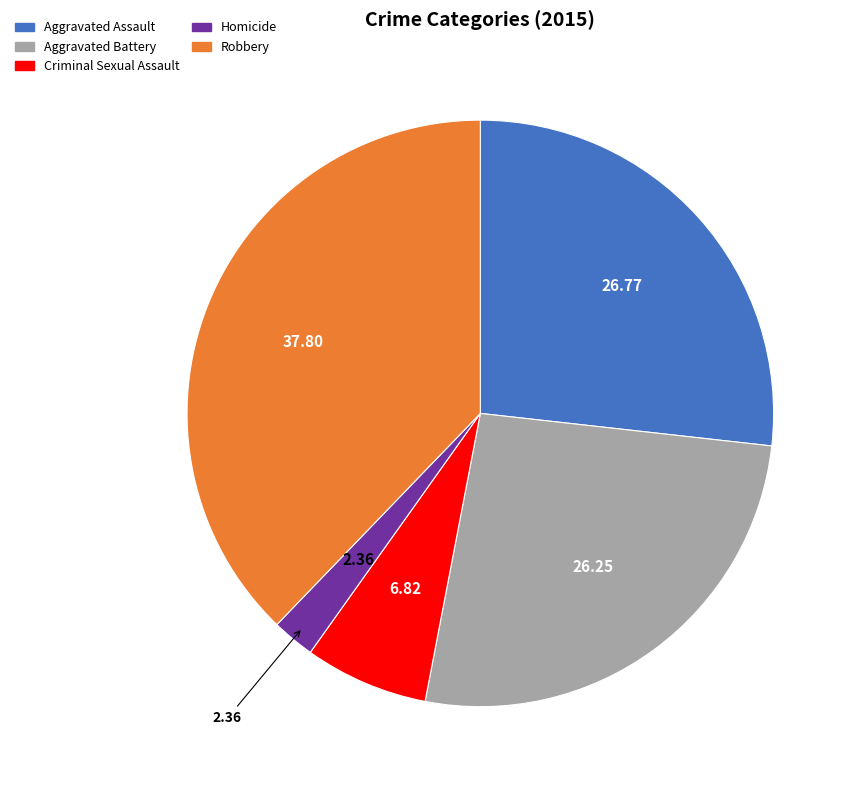

Is it true that Robbery is 30% of the pie?

False